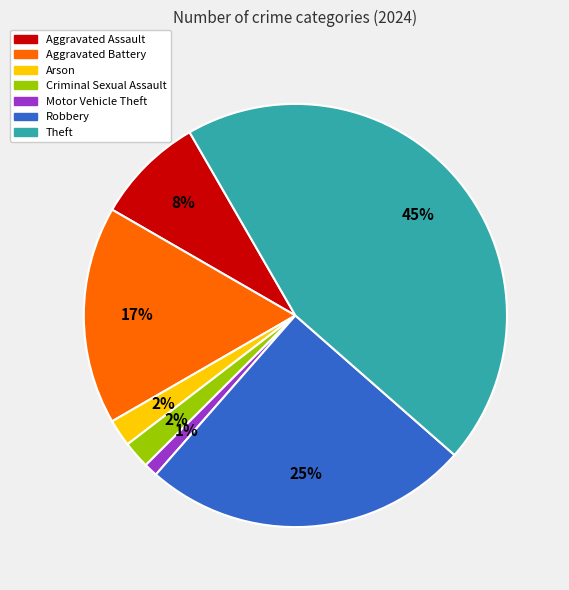

How many segments does this pie chart have?

7